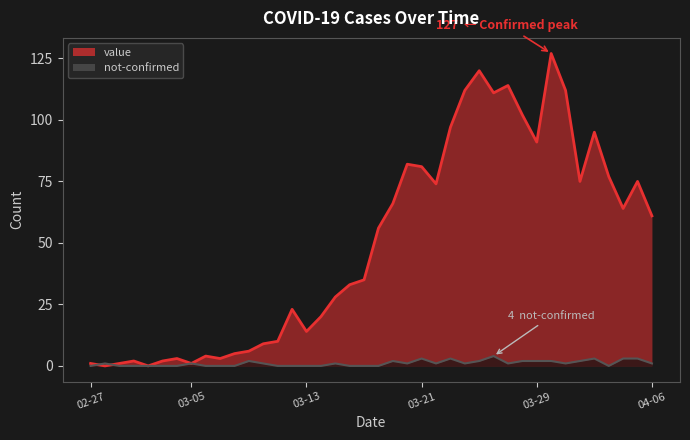

How many lines are shown in the chart?

2